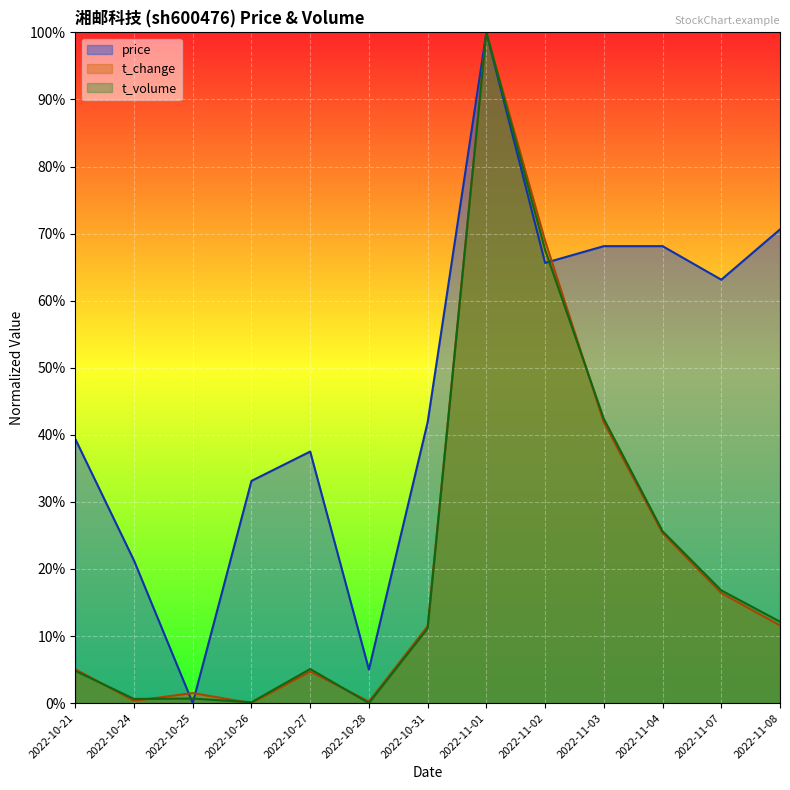

What is the highest value of the t_volume series?

1.0